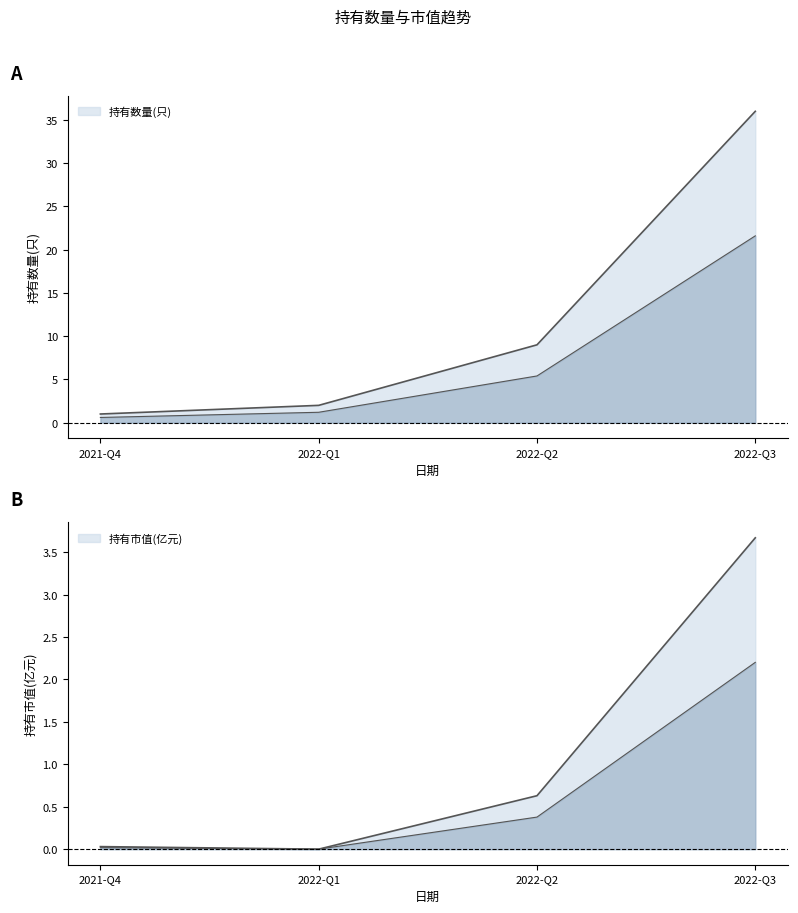

Reading right to left, what are all the values shown in this chart?

持有数量(只): 36.0	9.0	2.0	1.0
持有市值(亿元): 3.7	0.6	0.0	0.0